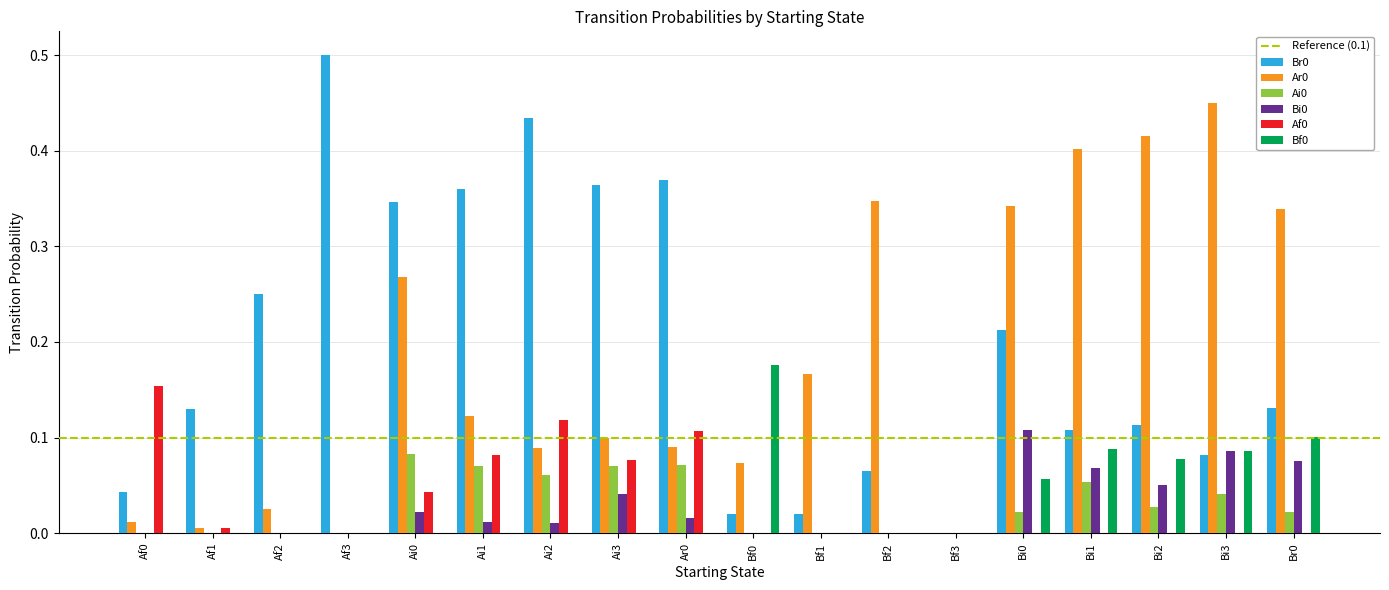

Are the bars horizontal?

No